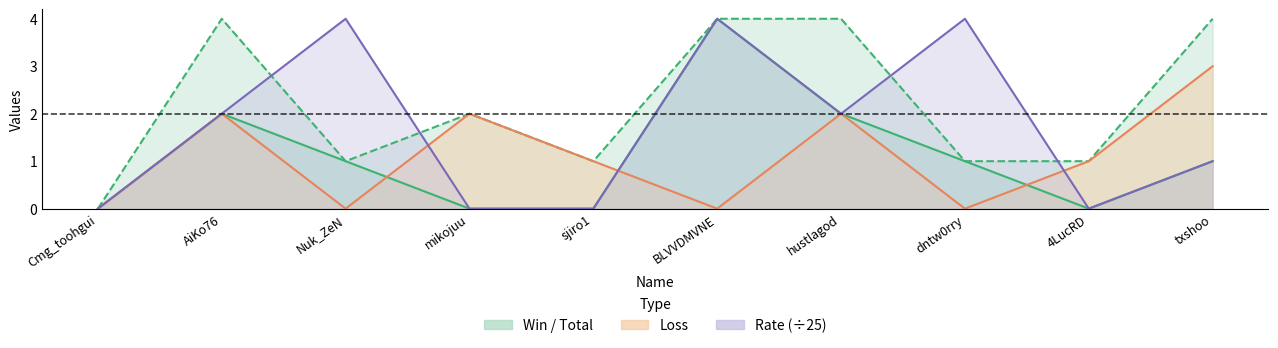

What is the difference between the Loss values at hustlagod and sjiro1?

1